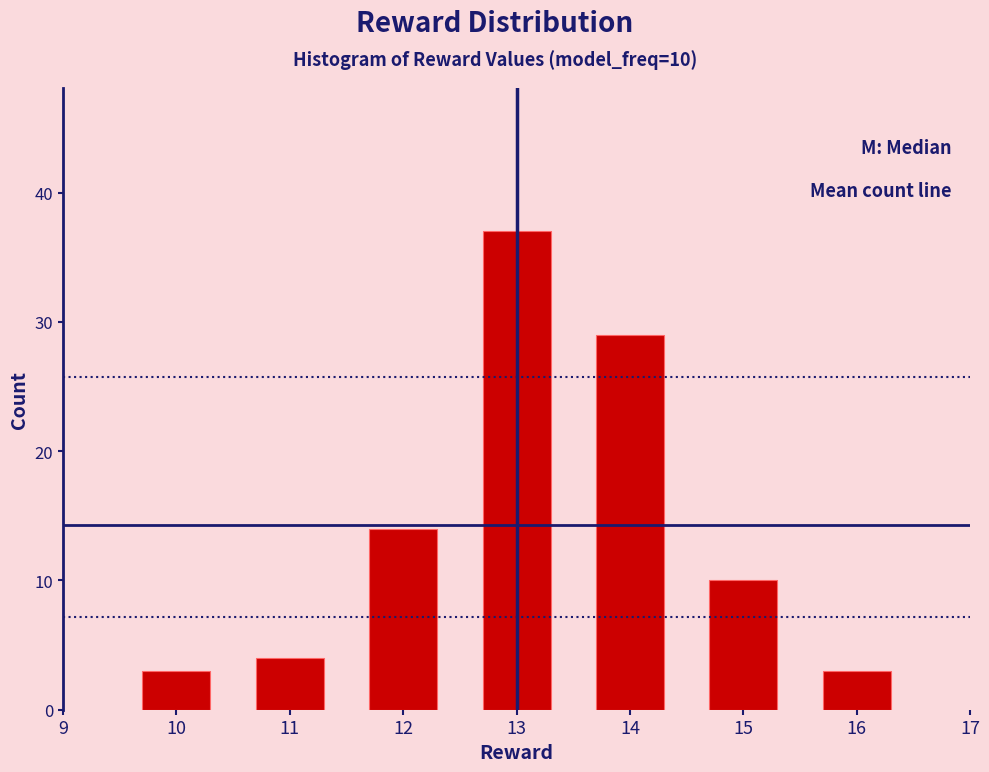

Which range on the x-axis has the tallest bar?

12.5 to 13.5